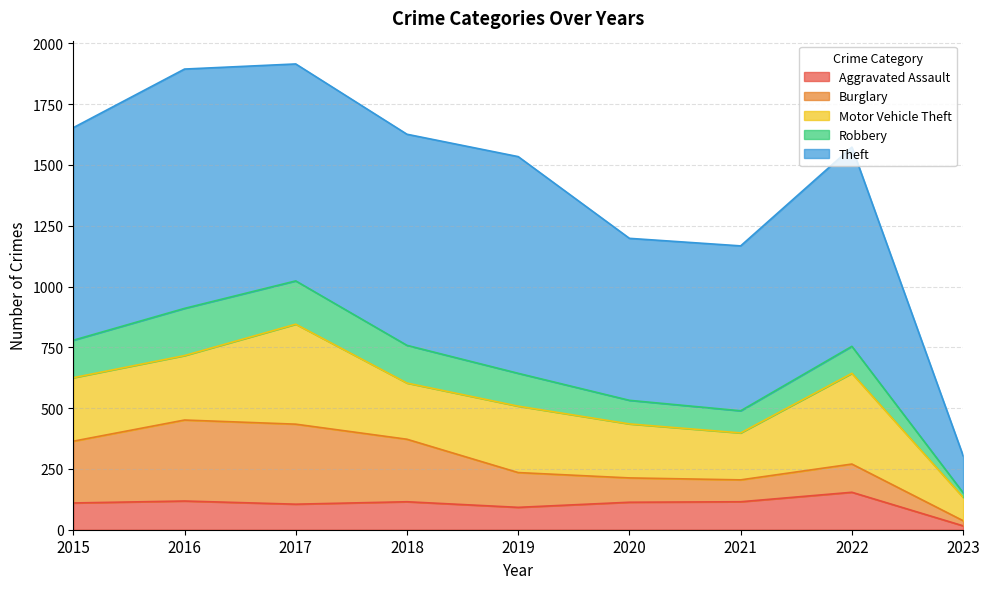

What is the value of the Robbery point at the 2nd from the left?

194